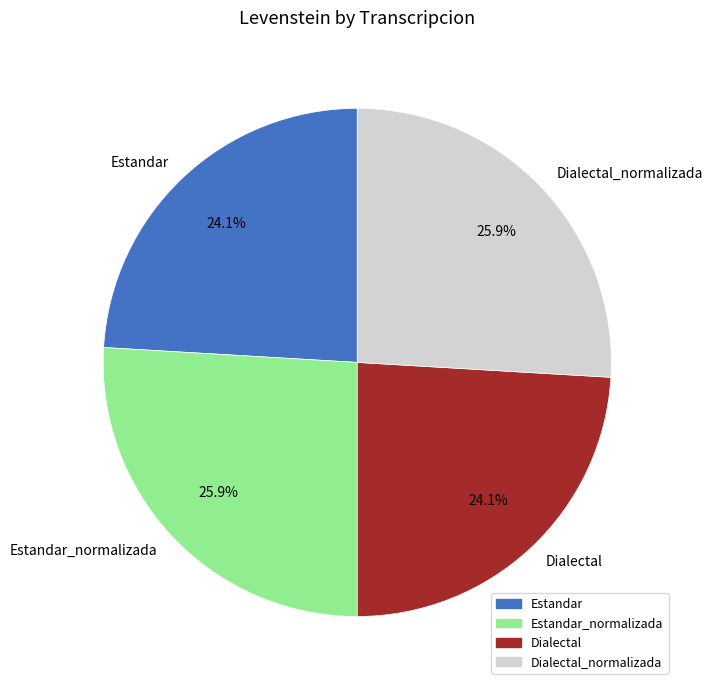

Approximately how many times larger is the value at Estandar compared to Estandar_normalizada?

0.9